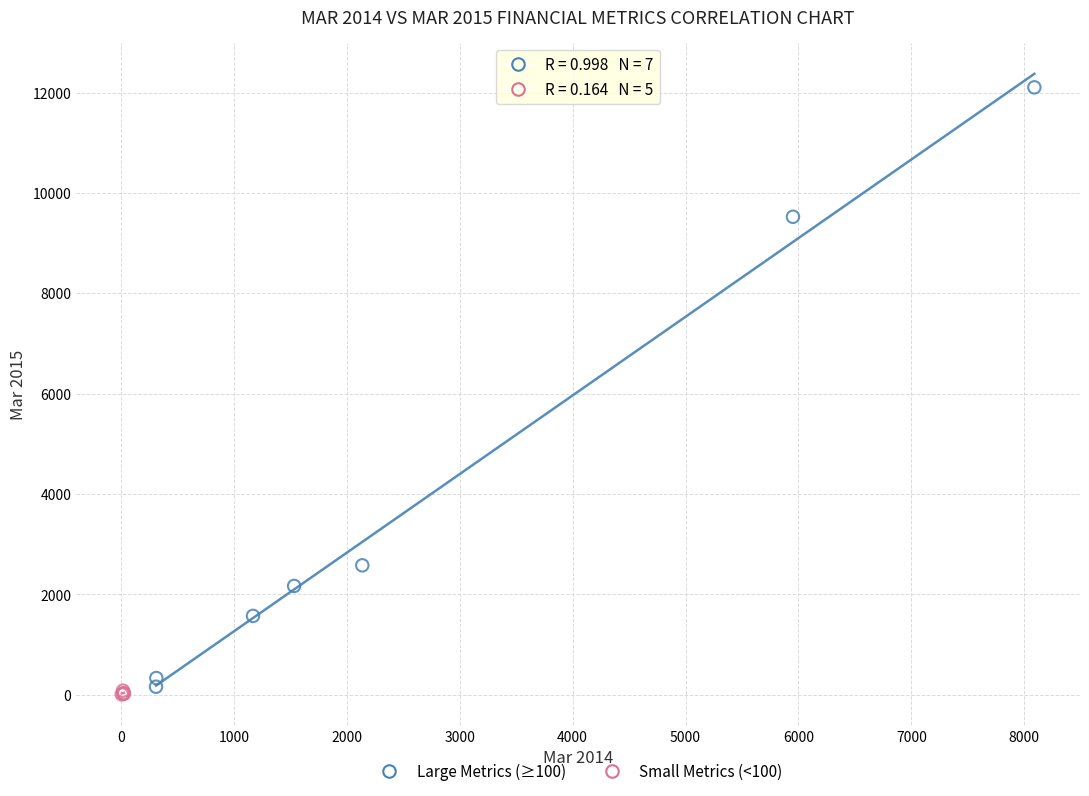

What are all the series names shown in the legend?

Large Metrics (≥100), Small Metrics (<100)